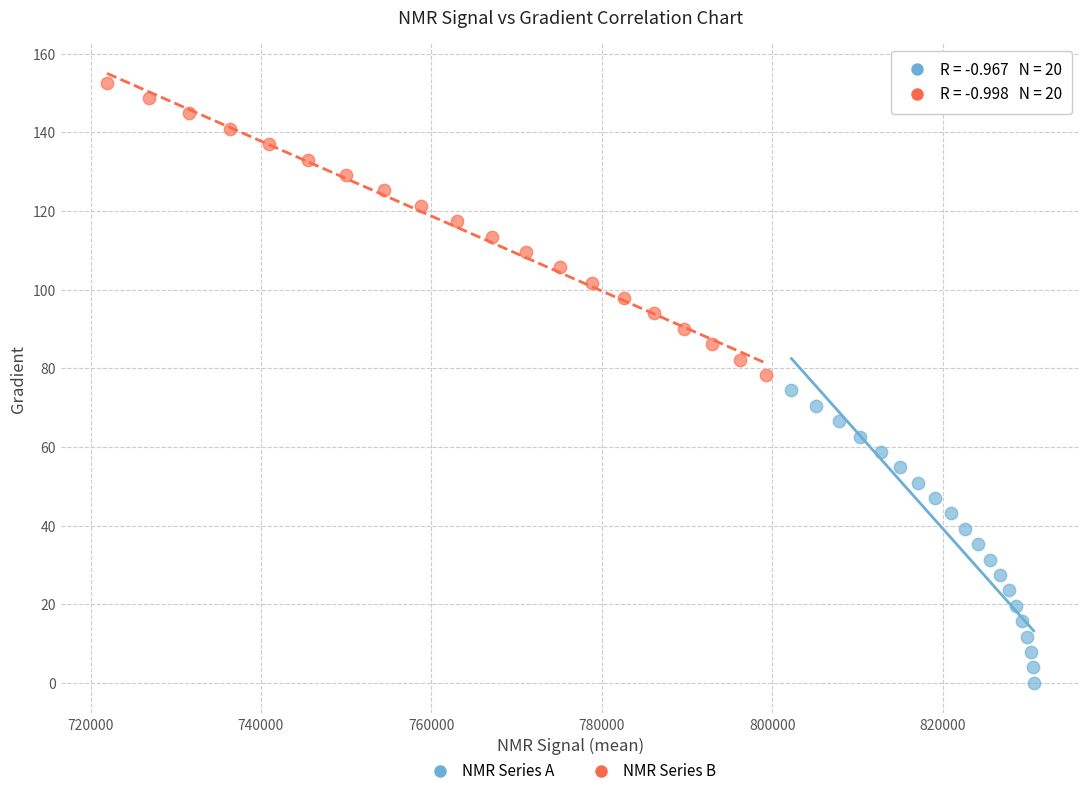

Which series reaches the minimum Y coordinate?

NMR Series A